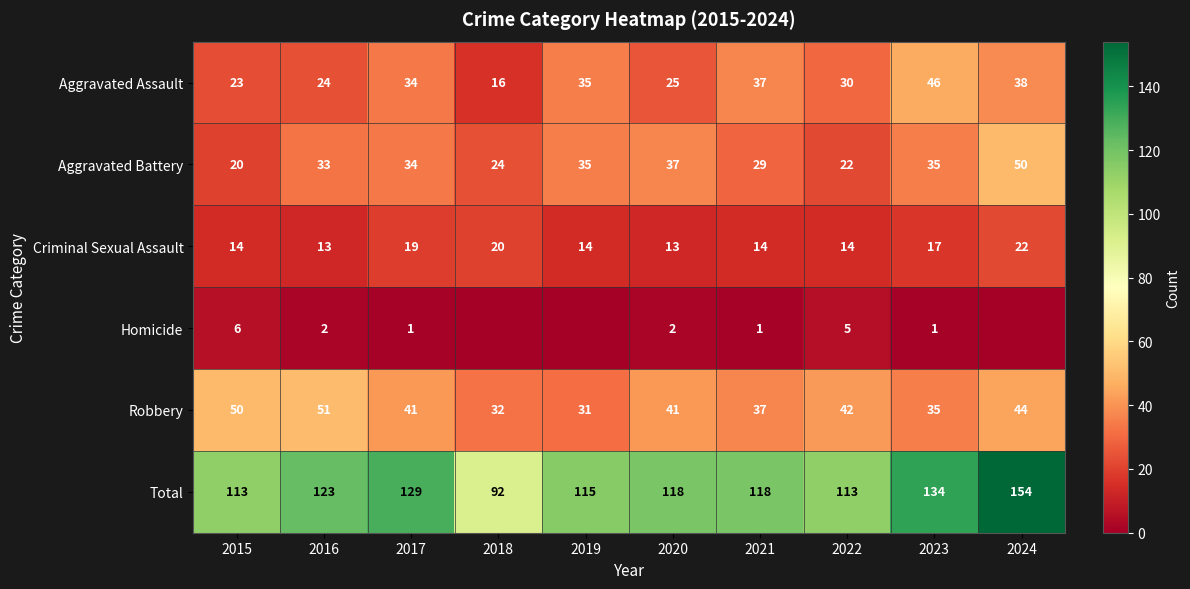

Rank the series at 2022 from lowest to highest value.

Homicide, Criminal Sexual Assault, Aggravated Battery, Aggravated Assault, Robbery, Total